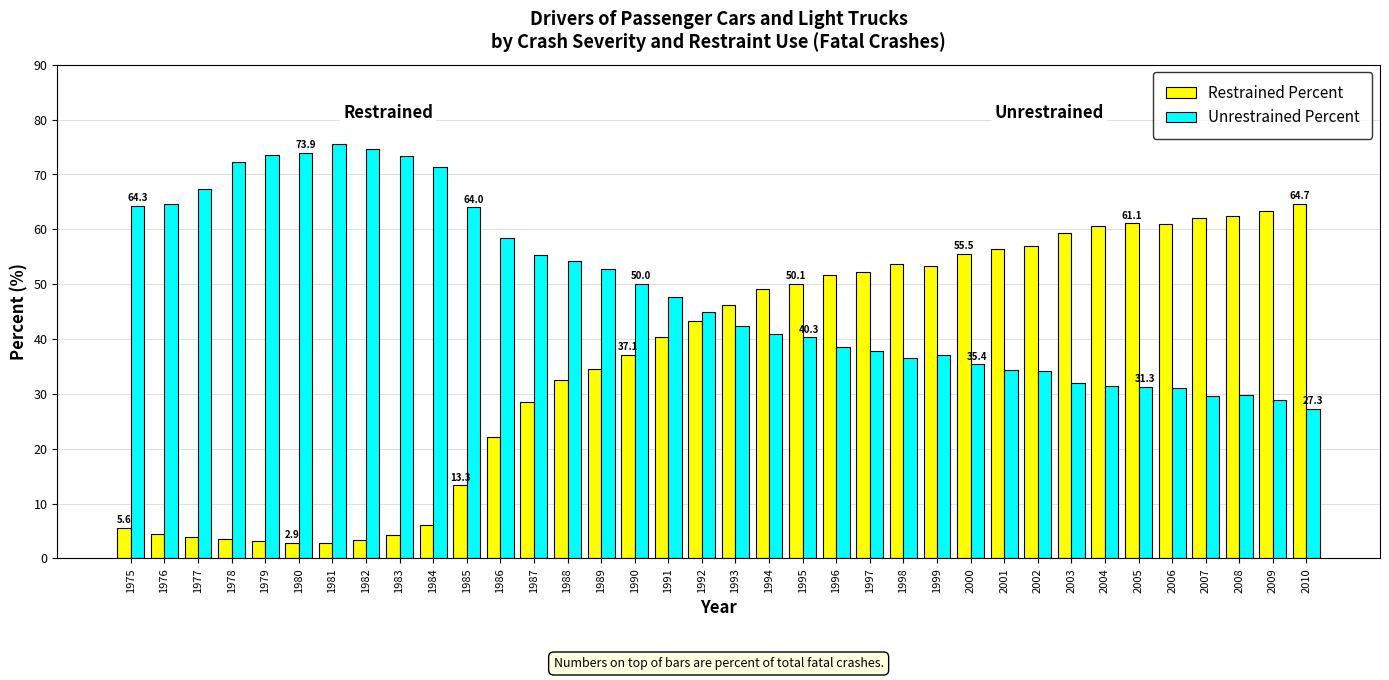

Is it true that Unrestrained Percent equals 102.9 at 1977?

False